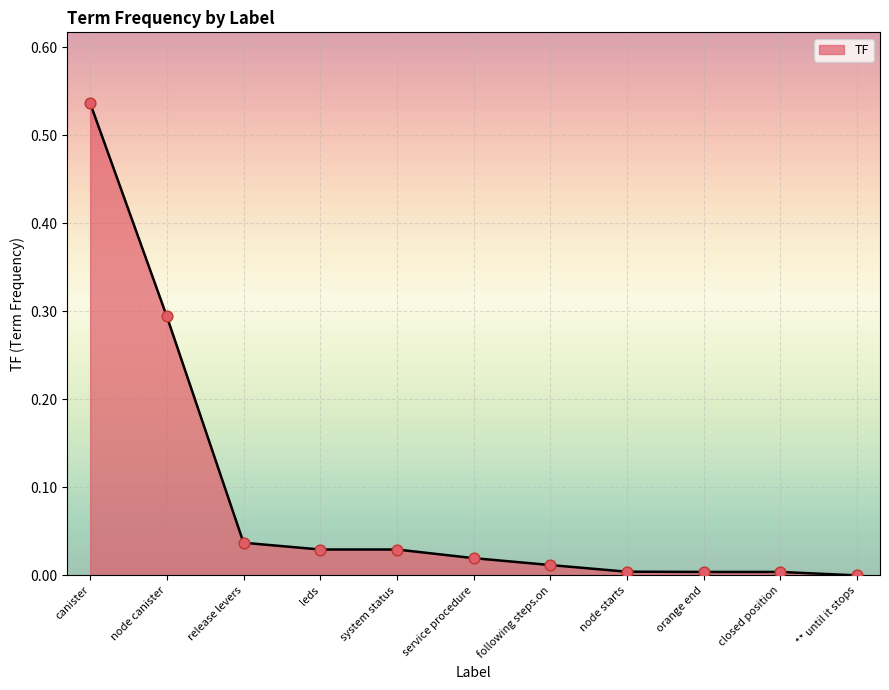

What is the change in value from node canister to following steps.on?

-0.3